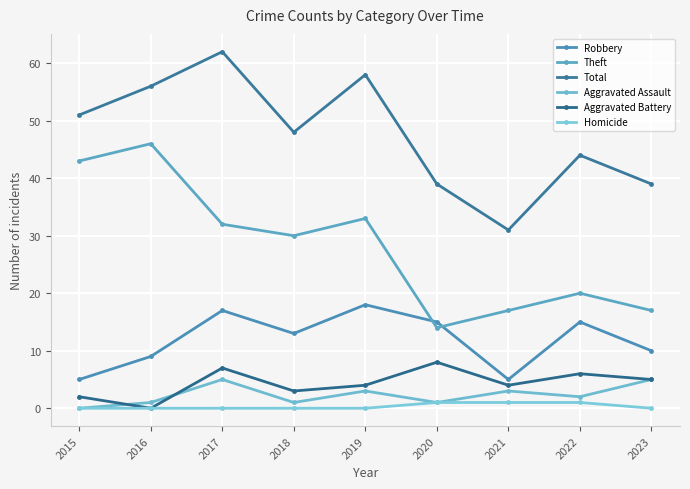

What is the sum of the Aggravated Assault values at 2017 and 2016?

6